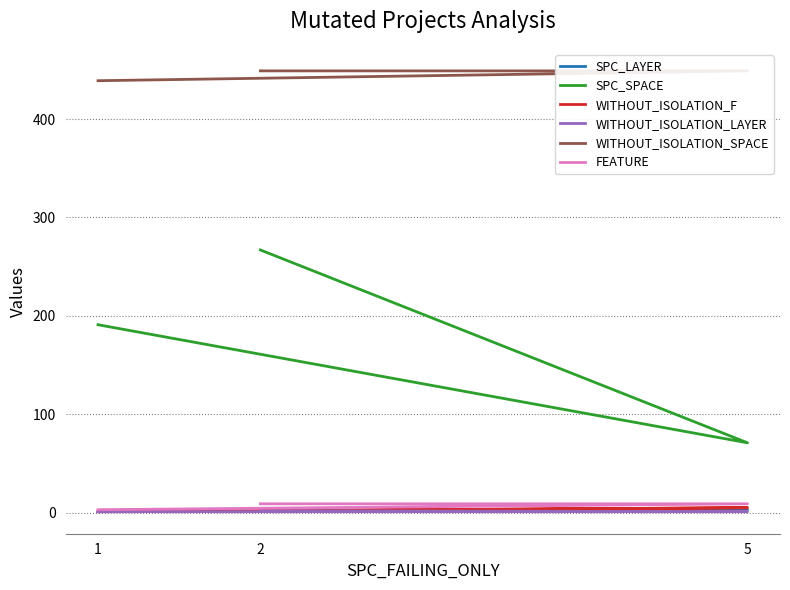

How many values in the WITHOUT_ISOLATION_F series exceed 2?

1